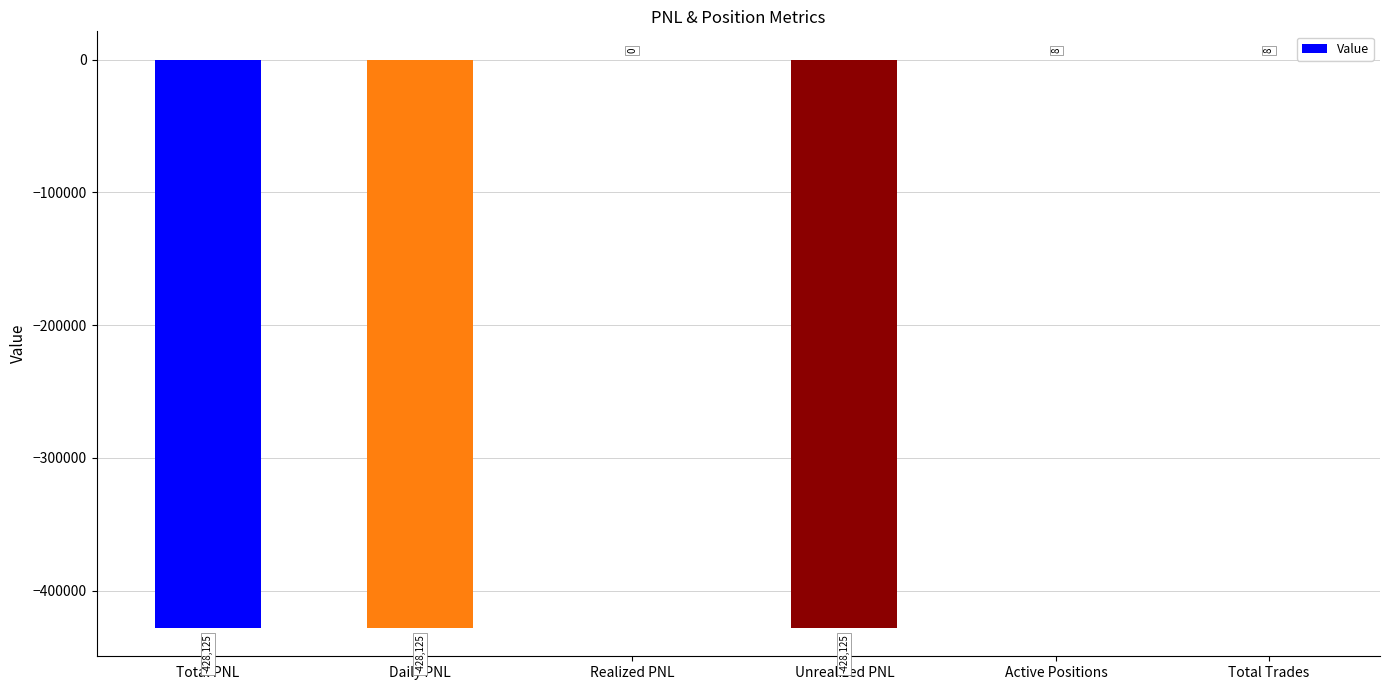

What is the change in value from Daily PNL to Active Positions?

+428133.0